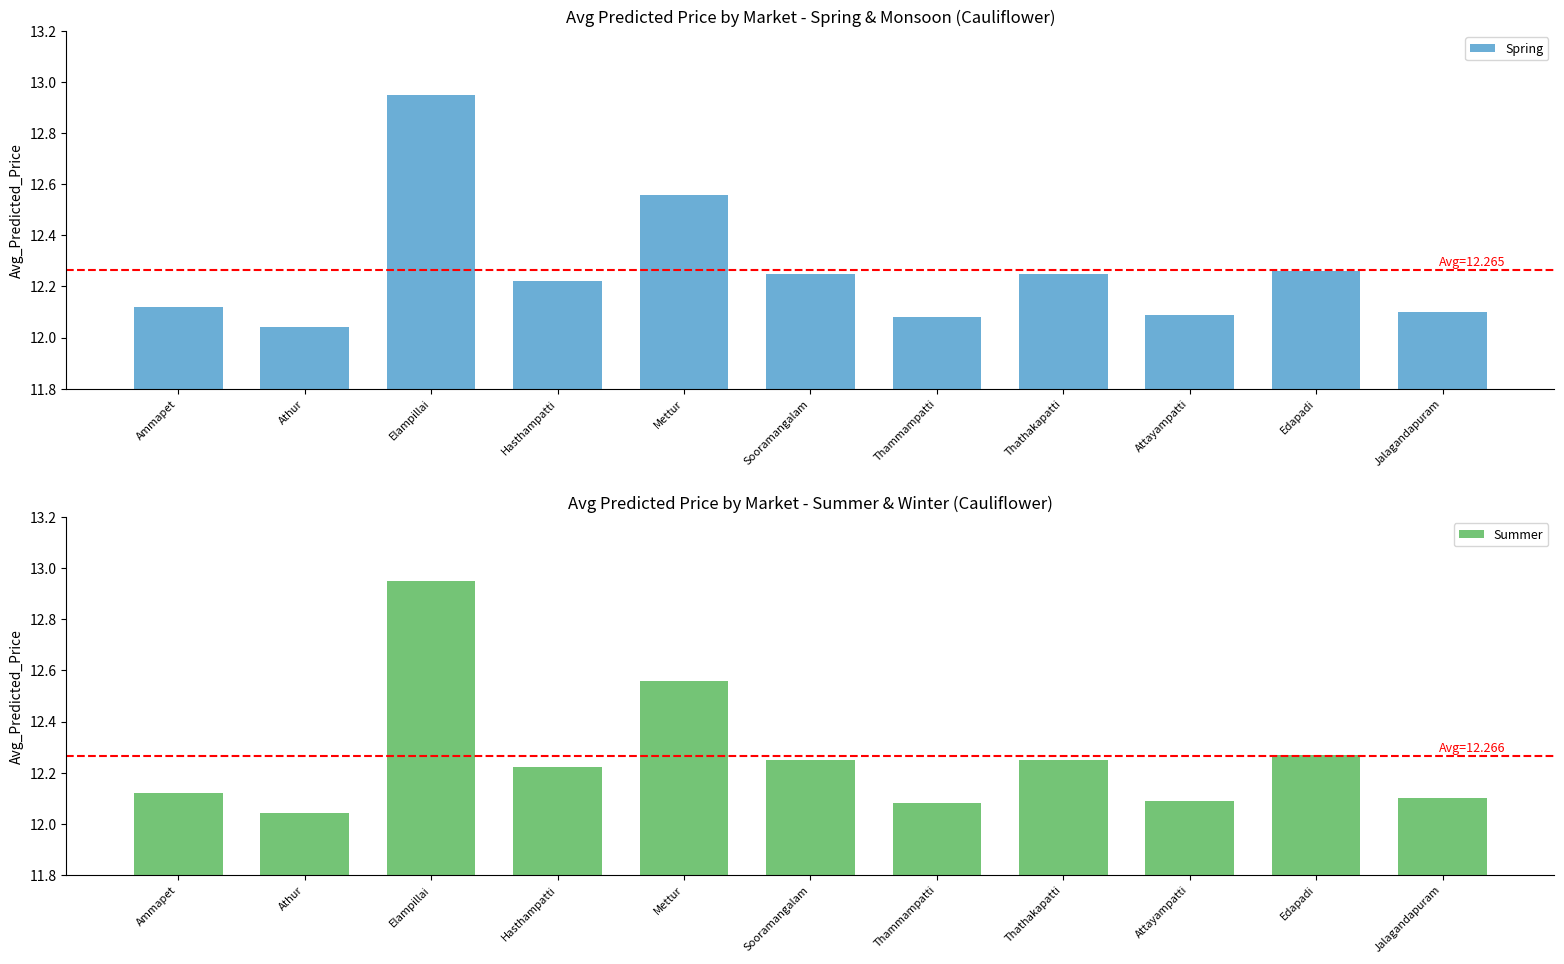

The value of Spring at Elampillai is 12.9. True or false?

True